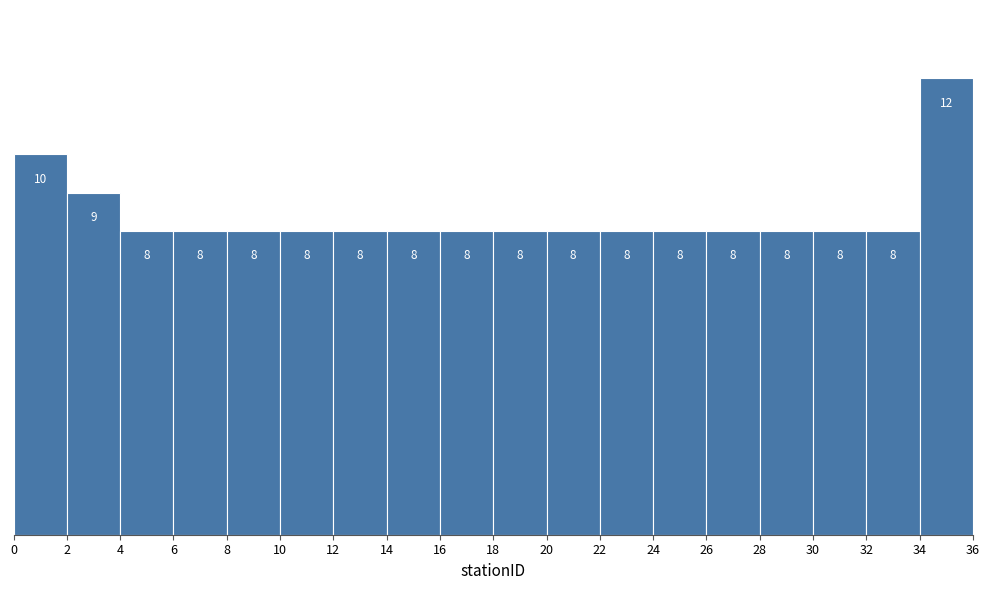

Which range on the x-axis has the tallest bar?

34 to 36